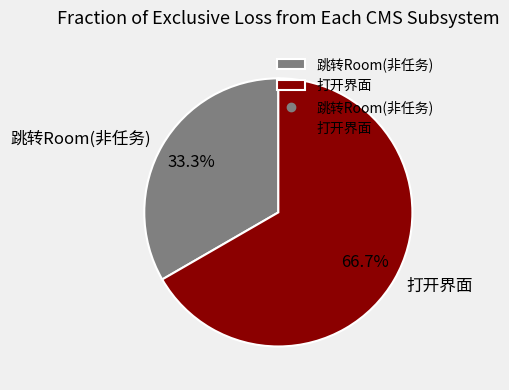

Which category has the smallest portion of the pie?

跳转Room(非任务)